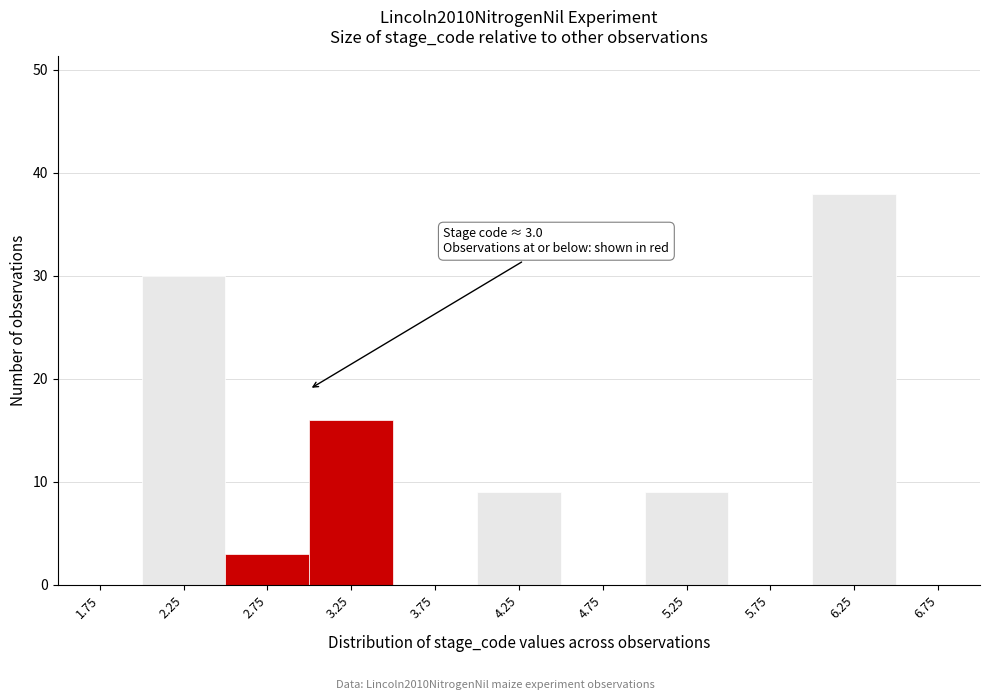

Over which range of the x-axis is the bar tallest?

6.0 to 6.5